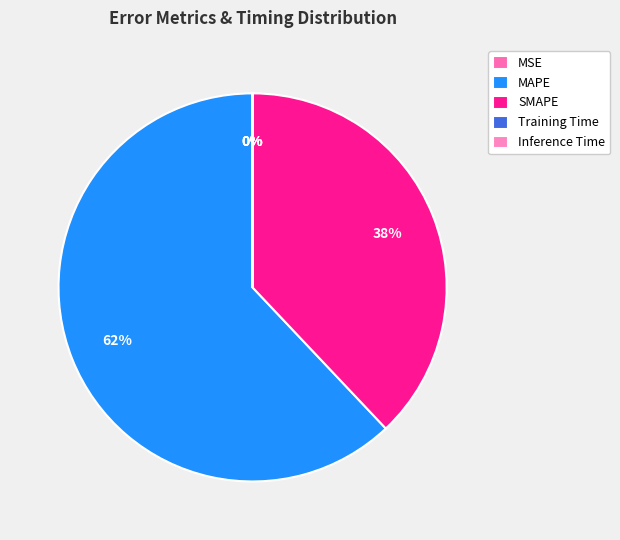

How many segments does this pie chart have?

5